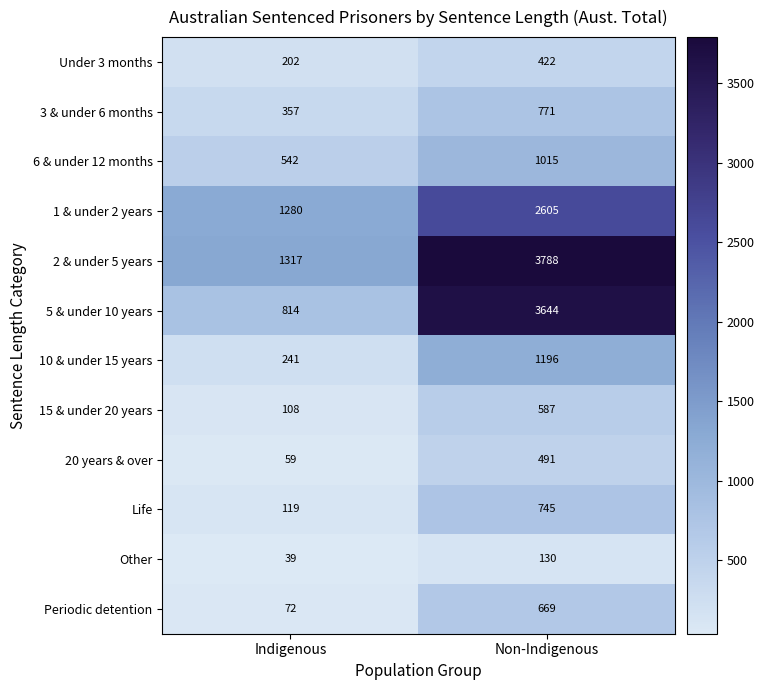

Which series has the largest range (max minus min)?

5 & under 10 years